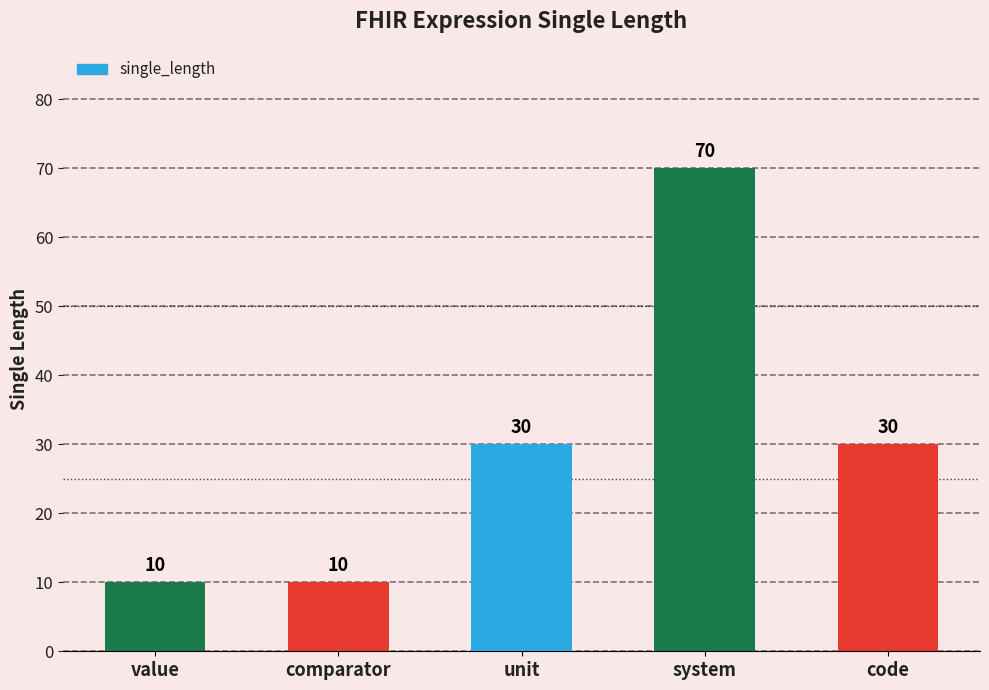

How many values are below 30?

2